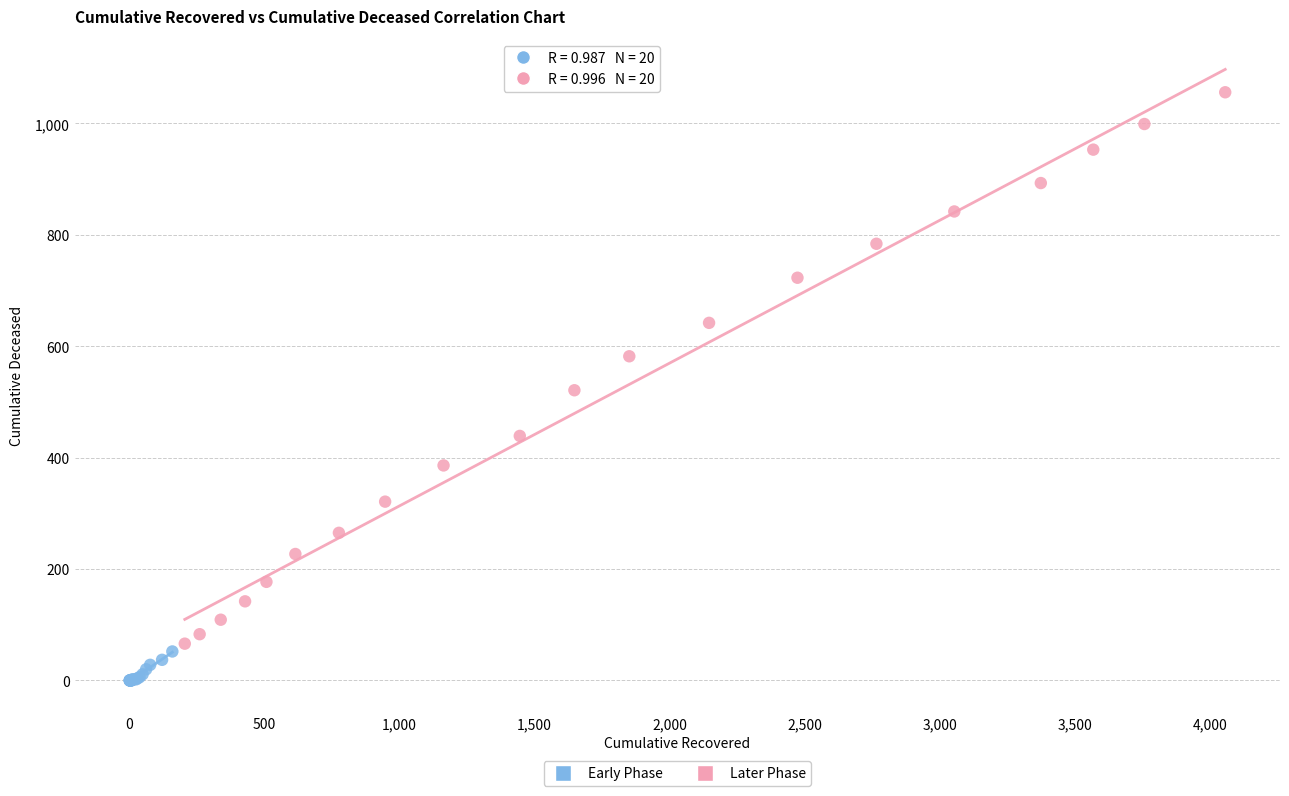

Which series has the largest Y range (max minus min)?

Later Phase